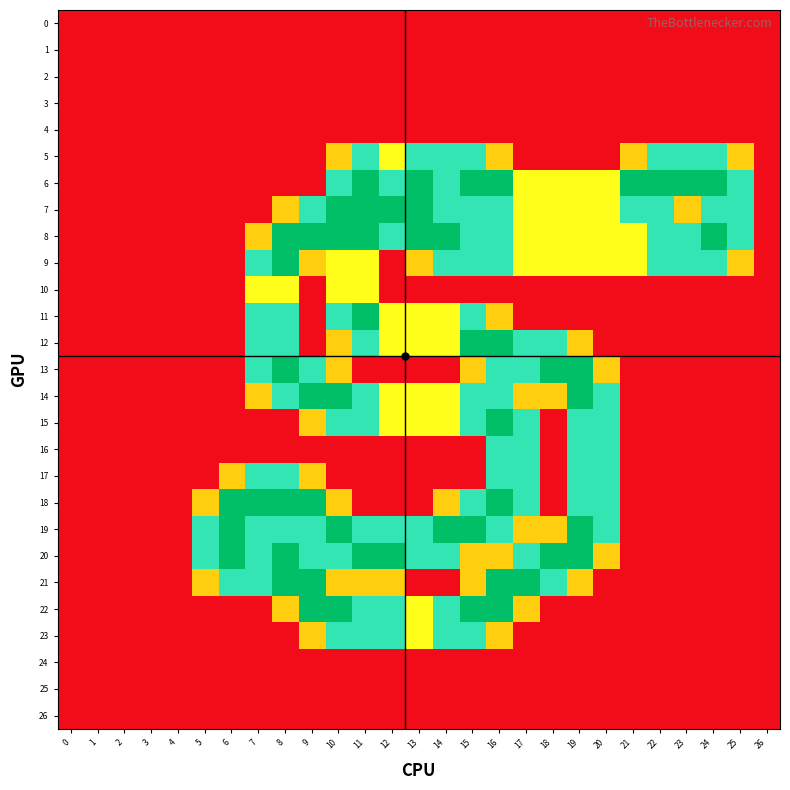

At which category is the sum across all series the highest?

16